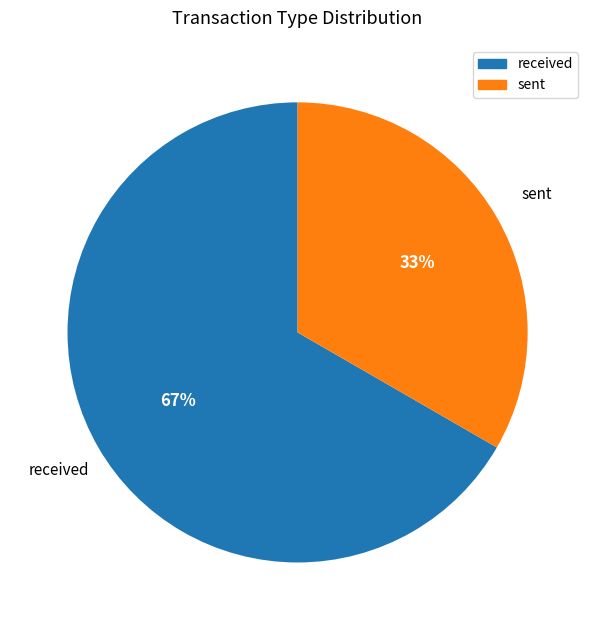

Is there any slice that represents more than half of the pie?

Yes